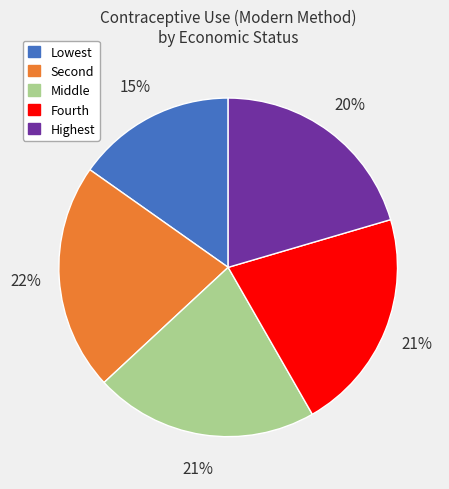

The Middle slice represents 21% of the pie. True or false?

True